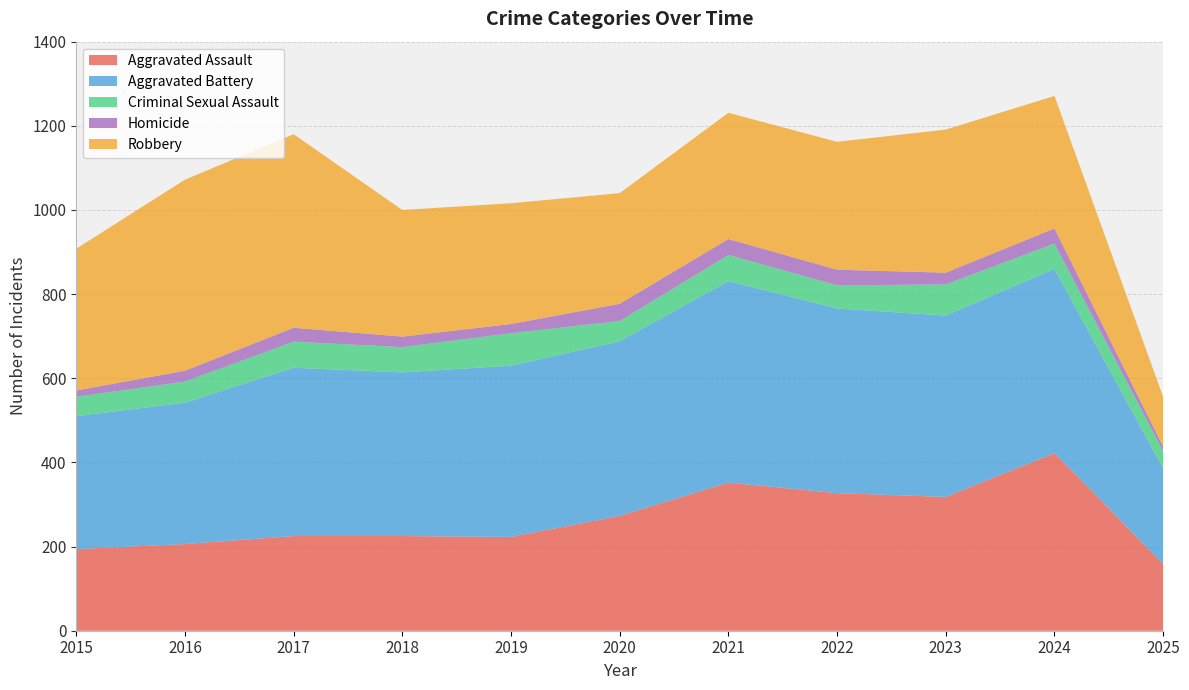

Reading left to right, extract all data points from this chart.

Aggravated Assault: 194	206	225	225	223	273	352	327	318	422	159
Aggravated Battery: 316	336	400	389	407	415	479	439	431	438	227
Criminal Sexual Assault: 46	50	62	60	77	48	62	55	74	60	41
Homicide: 15	26	33	25	22	41	38	37	28	36	11
Robbery: 337	454	460	301	287	263	300	304	340	315	118